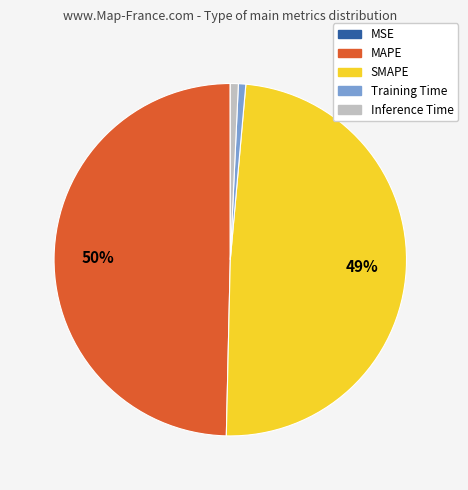

What is the ratio of the value at SMAPE to the value at MAPE?

1.0